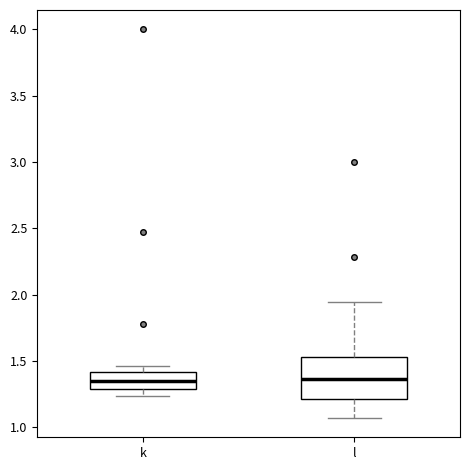

Where does the median line of the box for k sit on the y-axis? The values are not printed on the chart, so give them approximately, as read against the axis.

1.35